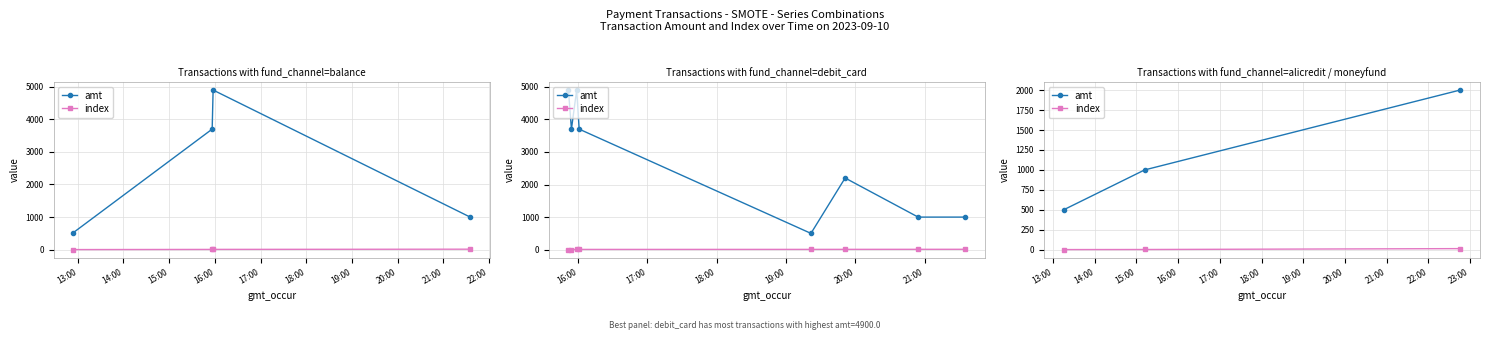

List the series in order of their peak value, highest first.

amt, index